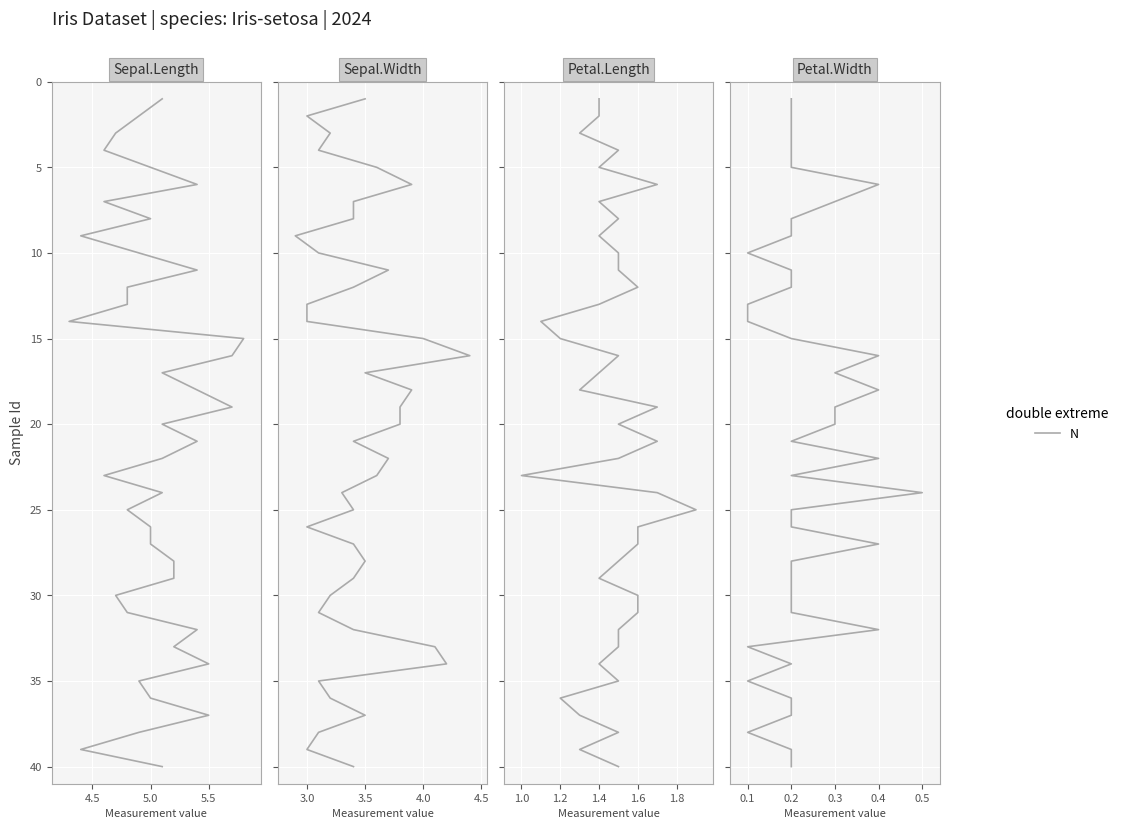

What is the value of the 19th point from the left?

19